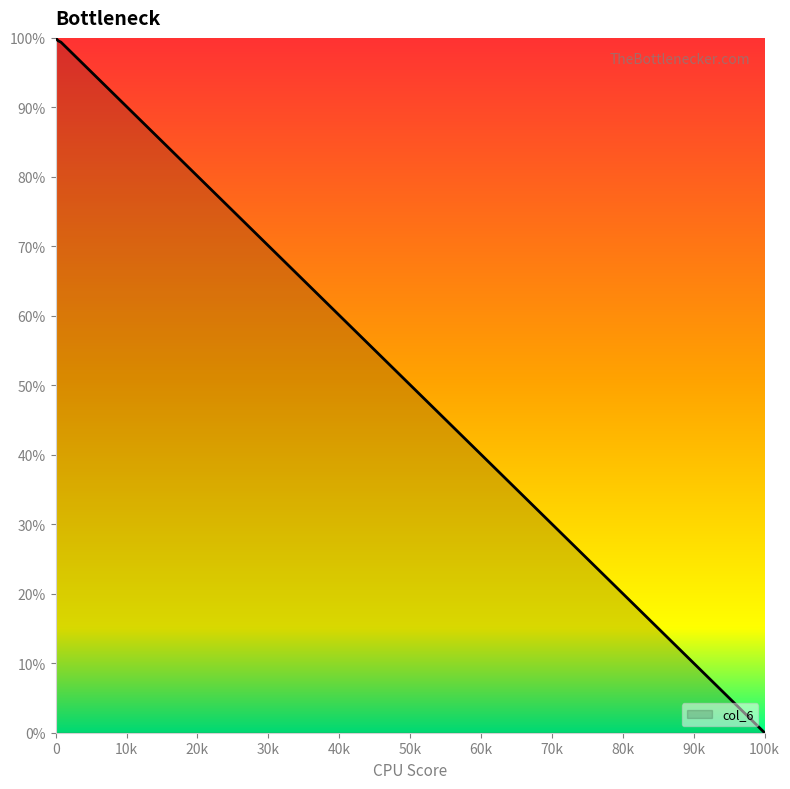

What is the greatest value displayed?

100.0